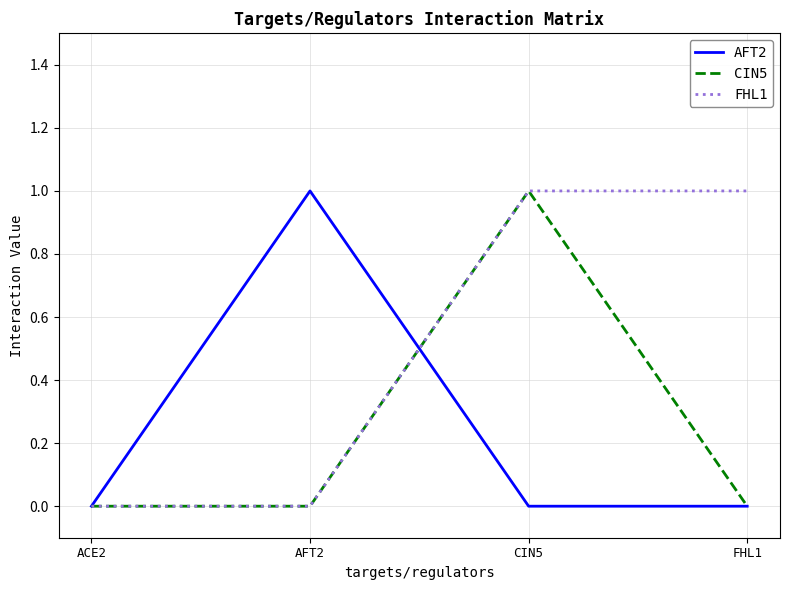

What position from the right is CIN5?

2